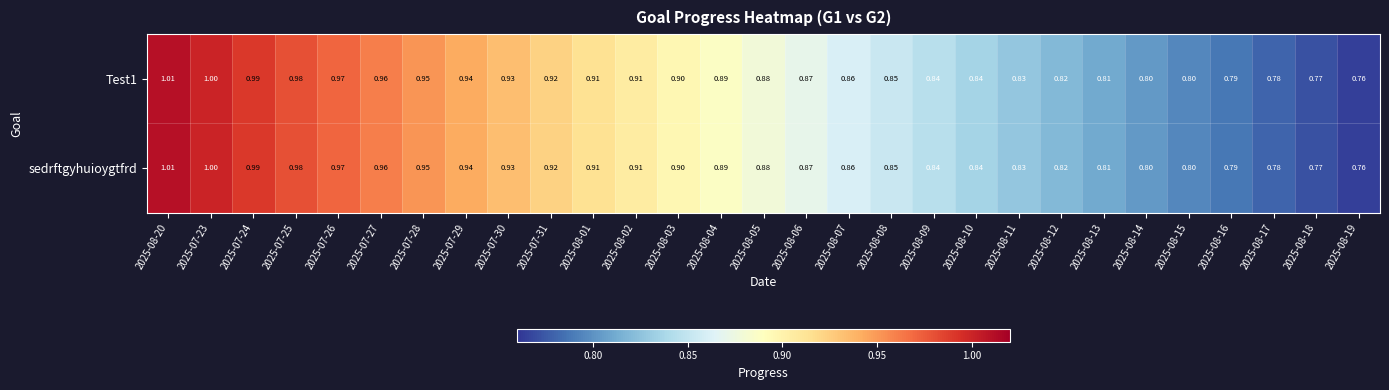

At which category is the sum across all series the highest?

2025-08-20